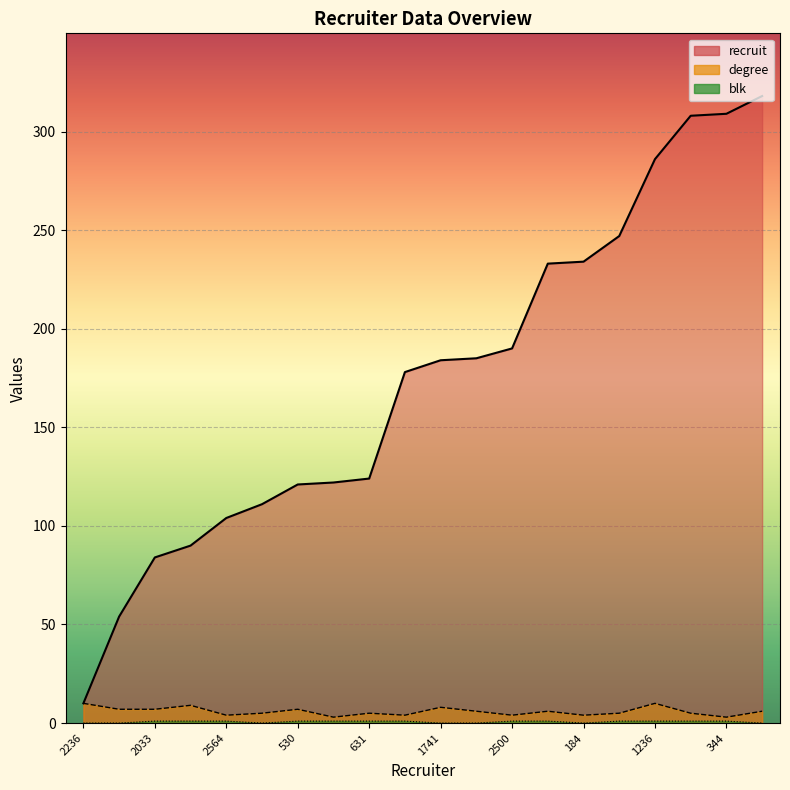

Rank the categories by blk value from lowest to highest.

2236, 1050, 54, 1741, 2709, 184, 931, 2033, 1996, 2564, 530, 84, 631, 898, 2500, 2725, 2754, 1236, 385, 344